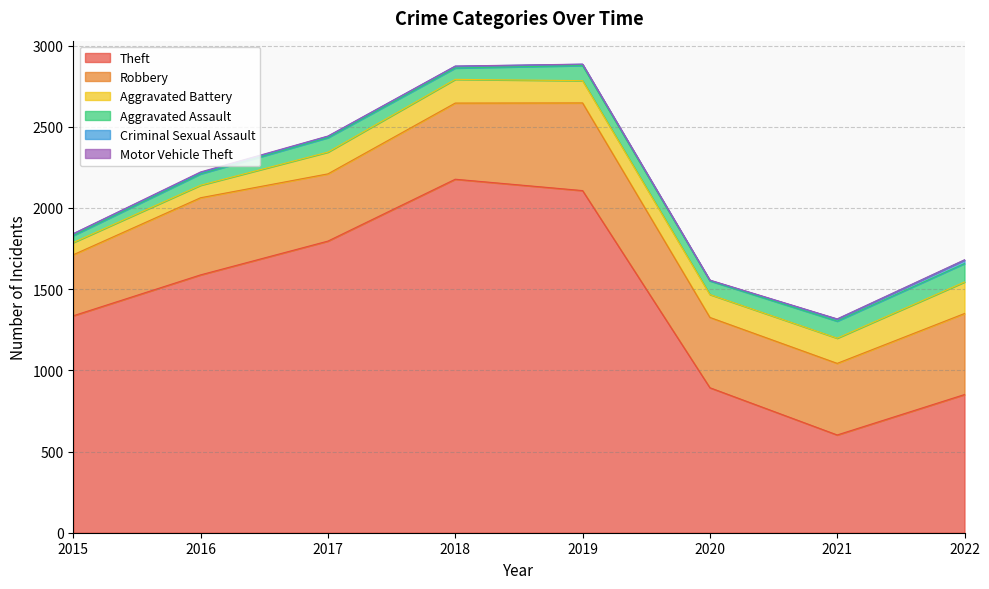

True or false: Theft has more than 0 interior local peaks.

True